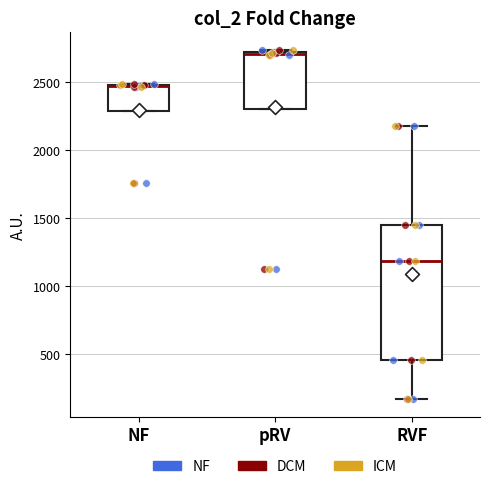

Reading left to right, read every box against the y-axis: the position of its median line, the range the box covers, and the ends of its whiskers. The values are not printed on the chart, so give them approximately, as read against the axis.

NF: median 2450 (drawn on the box's upper edge), box 2300 to 2500, whiskers 2300 to 2500
pRV: median 2700, box 2300 to 2700, whiskers 2300 to 2750
RVF: median 1200, box 450 to 1450, whiskers 150 to 2200